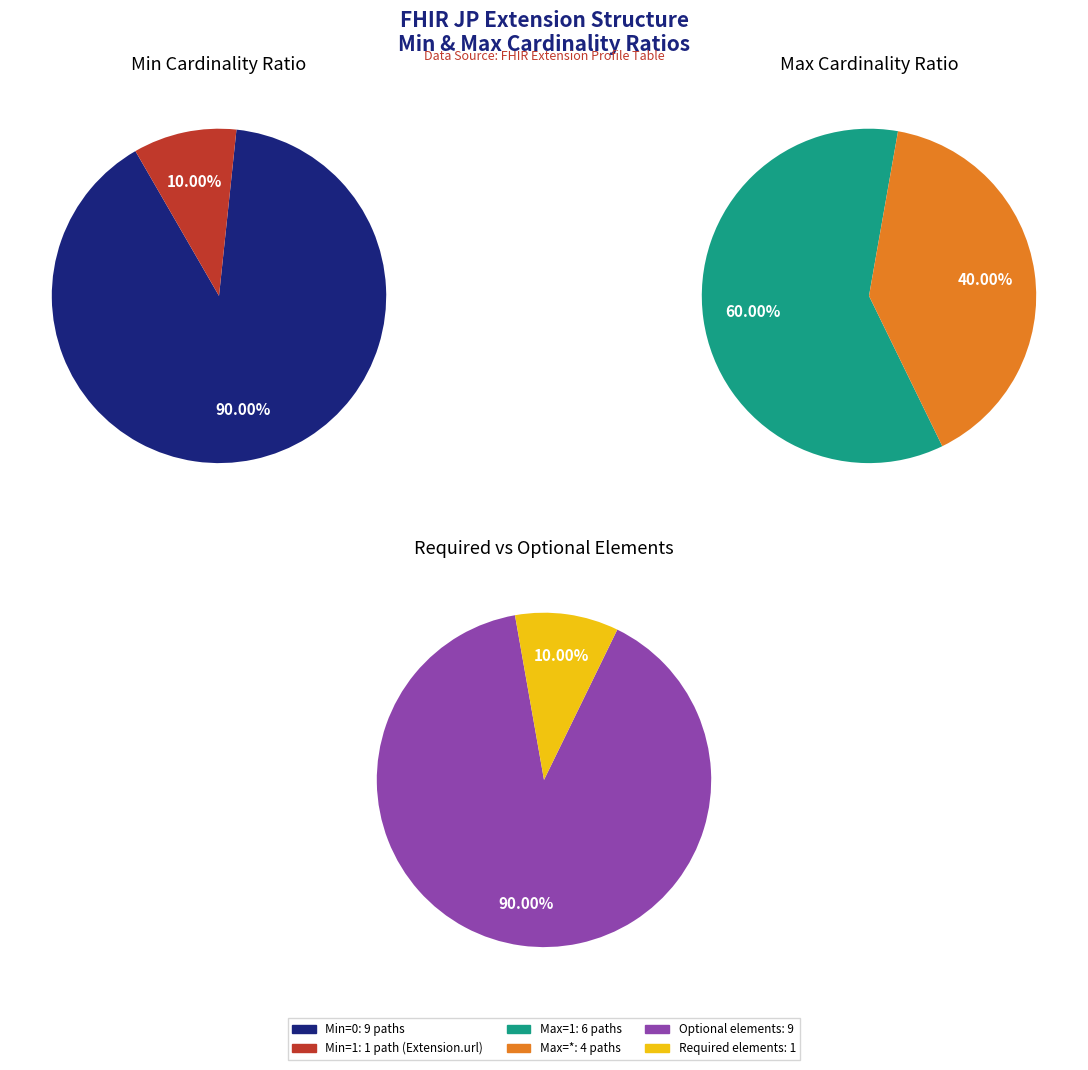

The Extension.id slice represents 1% of the pie. True or false?

False